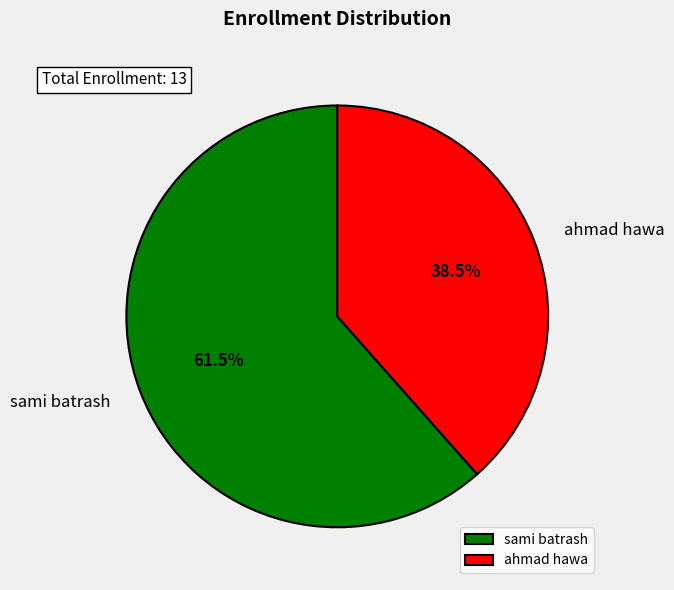

What portion of the pie excludes ahmad hawa?

61.5%